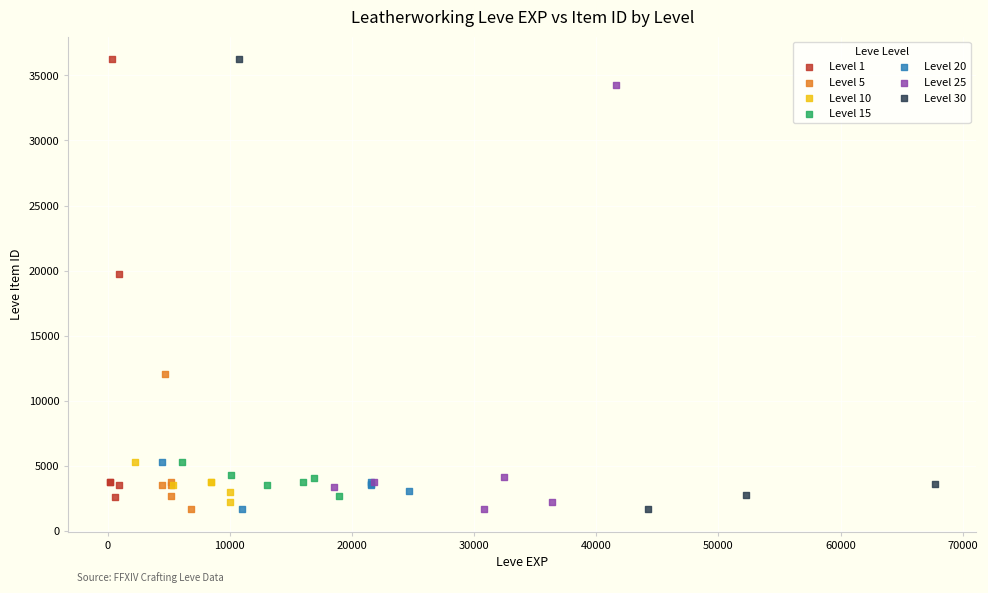

What are all the series names shown in the legend?

Level 1, Level 5, Level 10, Level 15, Level 20, Level 25, Level 30